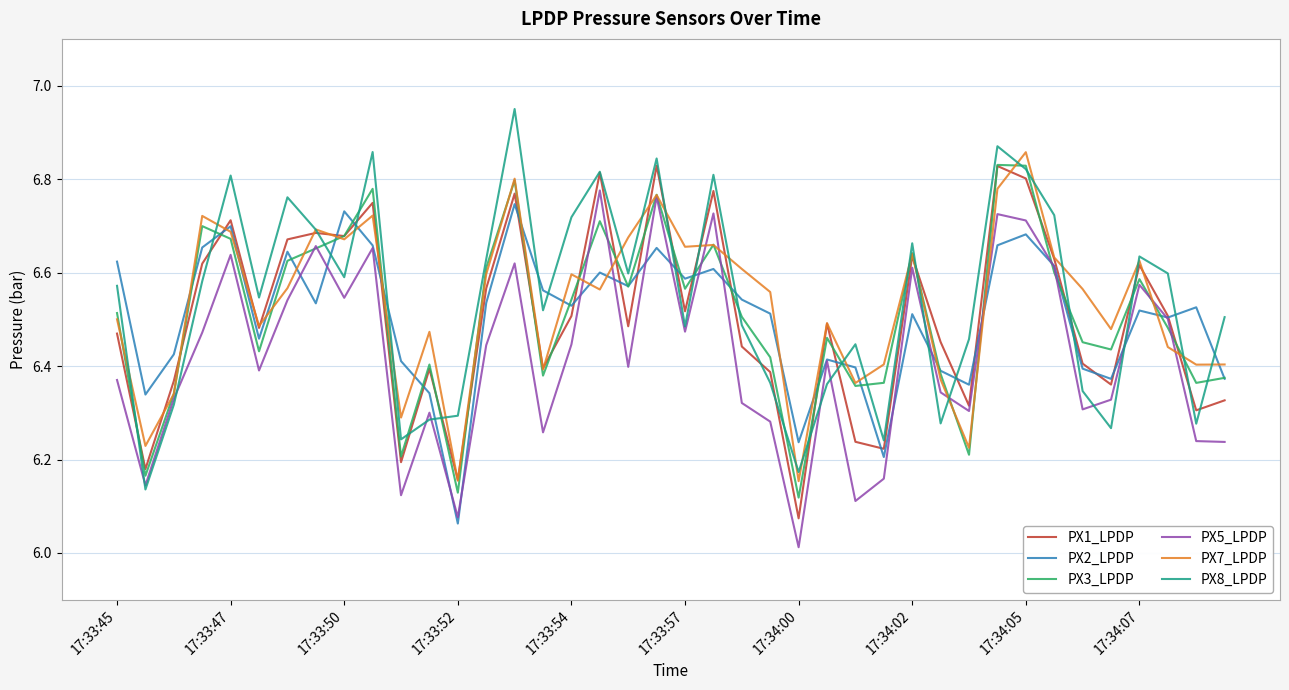

What is the average value of the PX5_LPDP series?

6.4